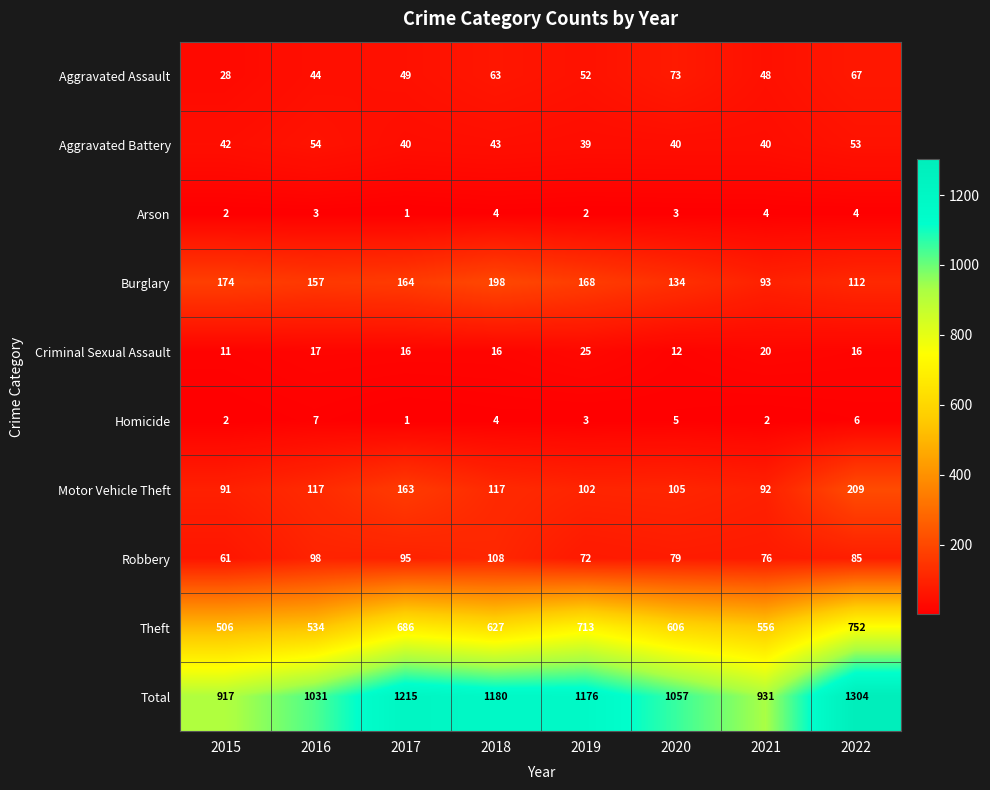

Which series has the largest total across all categories?

Total